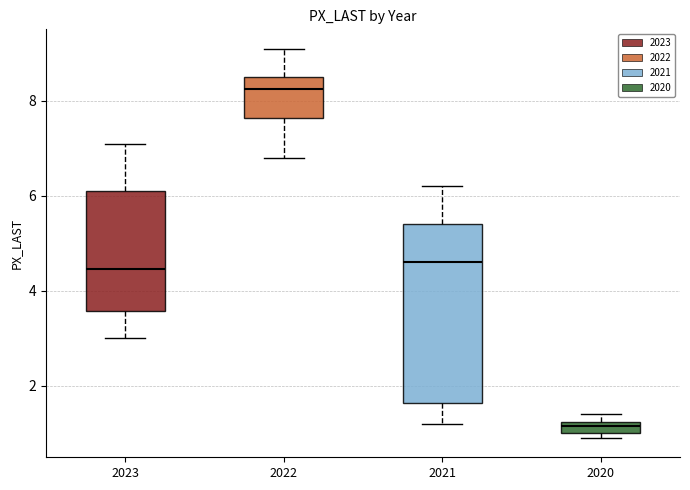

Which box is the tallest, from its lower edge to its upper edge?

2021